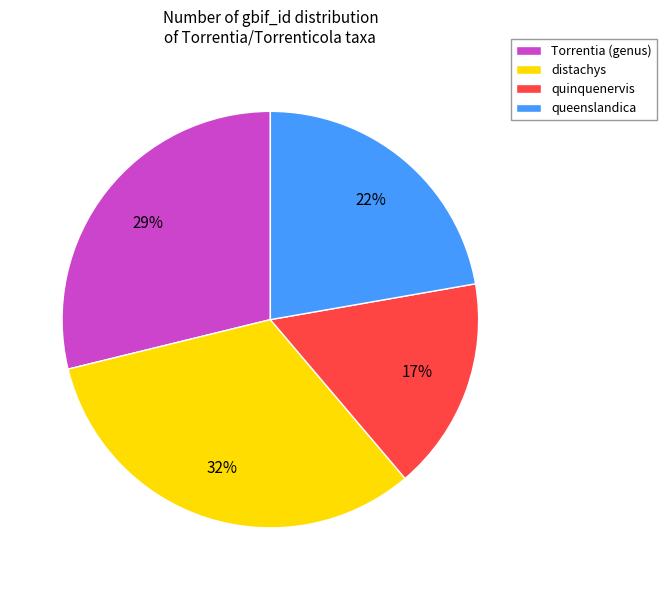

To the nearest percent, what portion does queenslandica represent?

22%